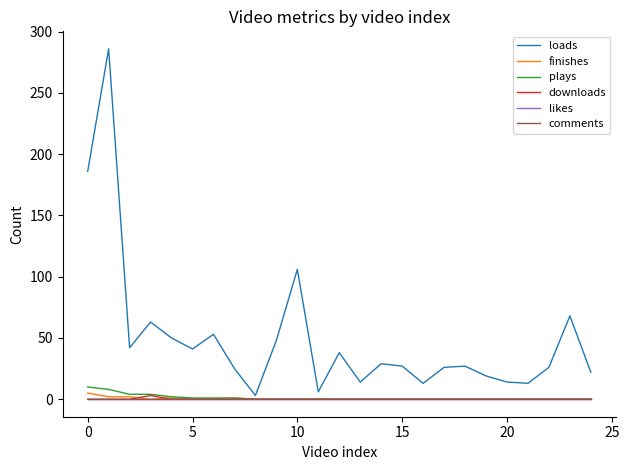

What is the maximum value shown in the chart?

286